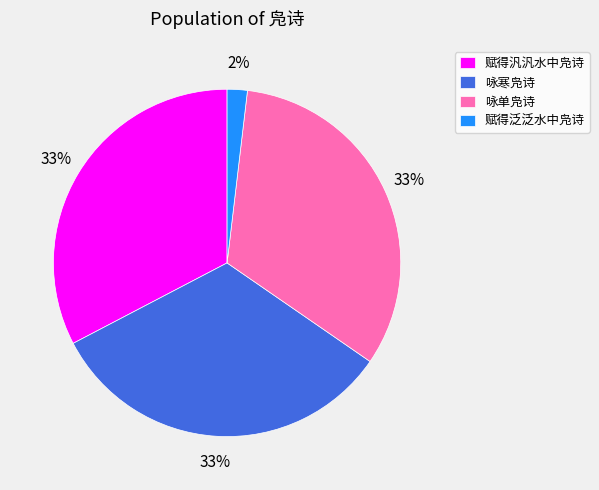

To the nearest percent, what percentage of the pie is 咏寒凫诗?

33%